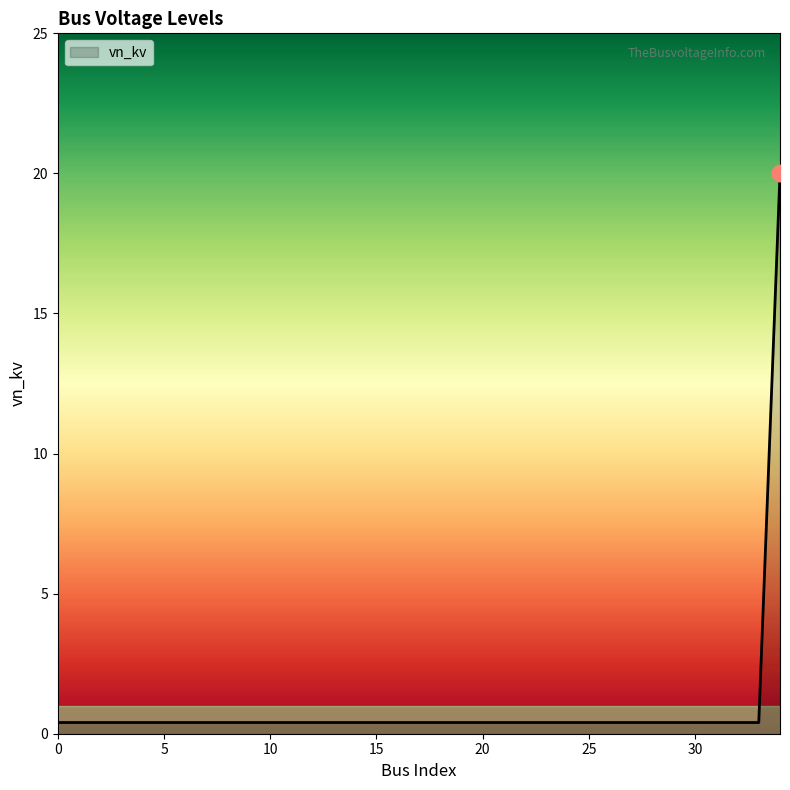

What is the difference between the maximum and minimum values?

19.6